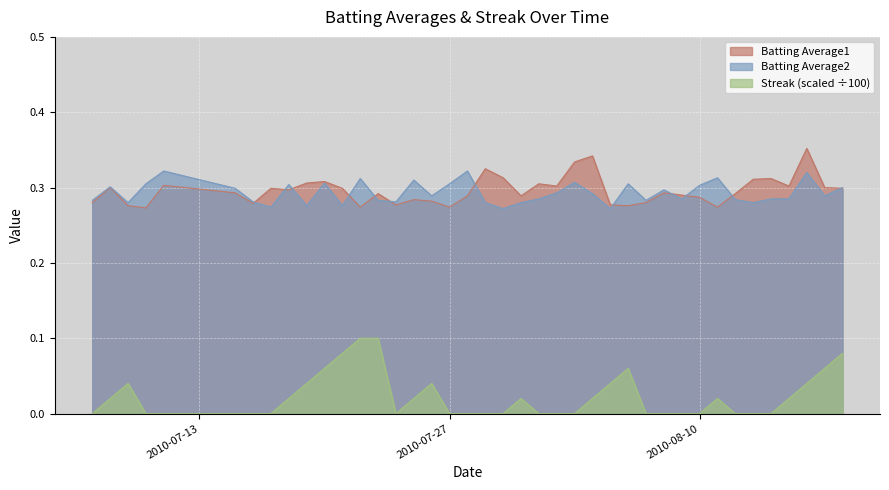

List the labels in order of Streak value, smallest first.

2010-07-07, 2010-07-10, 2010-07-11, 2010-07-15, 2010-07-16, 2010-07-17, 2010-07-24, 2010-07-27, 2010-07-28, 2010-07-29, 2010-07-30, 2010-08-01, 2010-08-02, 2010-08-03, 2010-08-07, 2010-08-08, 2010-08-09, 2010-08-10, 2010-08-12, 2010-08-13, 2010-08-14, 2010-07-08, 2010-07-18, 2010-07-25, 2010-07-31, 2010-08-04, 2010-08-11, 2010-08-15, 2010-07-09, 2010-07-19, 2010-07-26, 2010-08-05, 2010-08-16, 2010-07-20, 2010-08-06, 2010-08-17, 2010-07-21, 2010-08-18, 2010-07-22, 2010-07-23